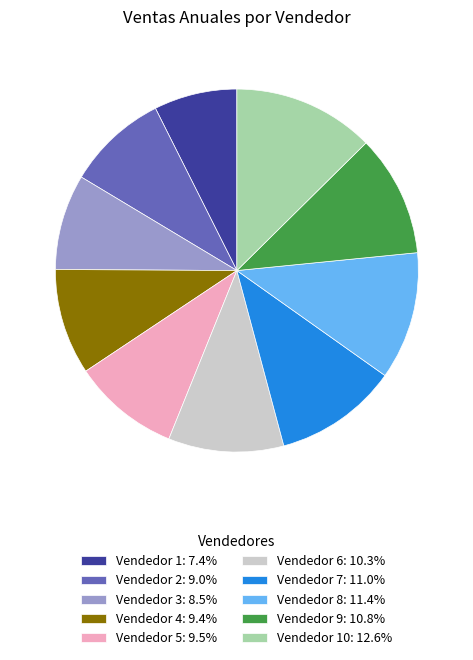

Combined, do Vendedor 8: 11.4% and Vendedor 10: 12.6% account for over 50%?

No